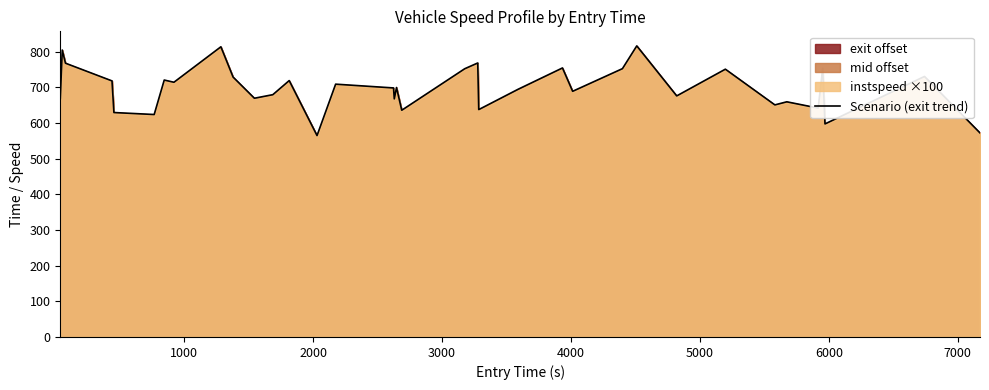

What is the lowest value of the Scenario (exit trend) series?

564.6